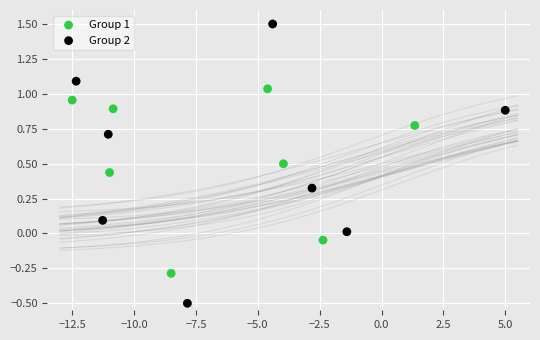

Which series has the largest Y range (max minus min)?

Group 2